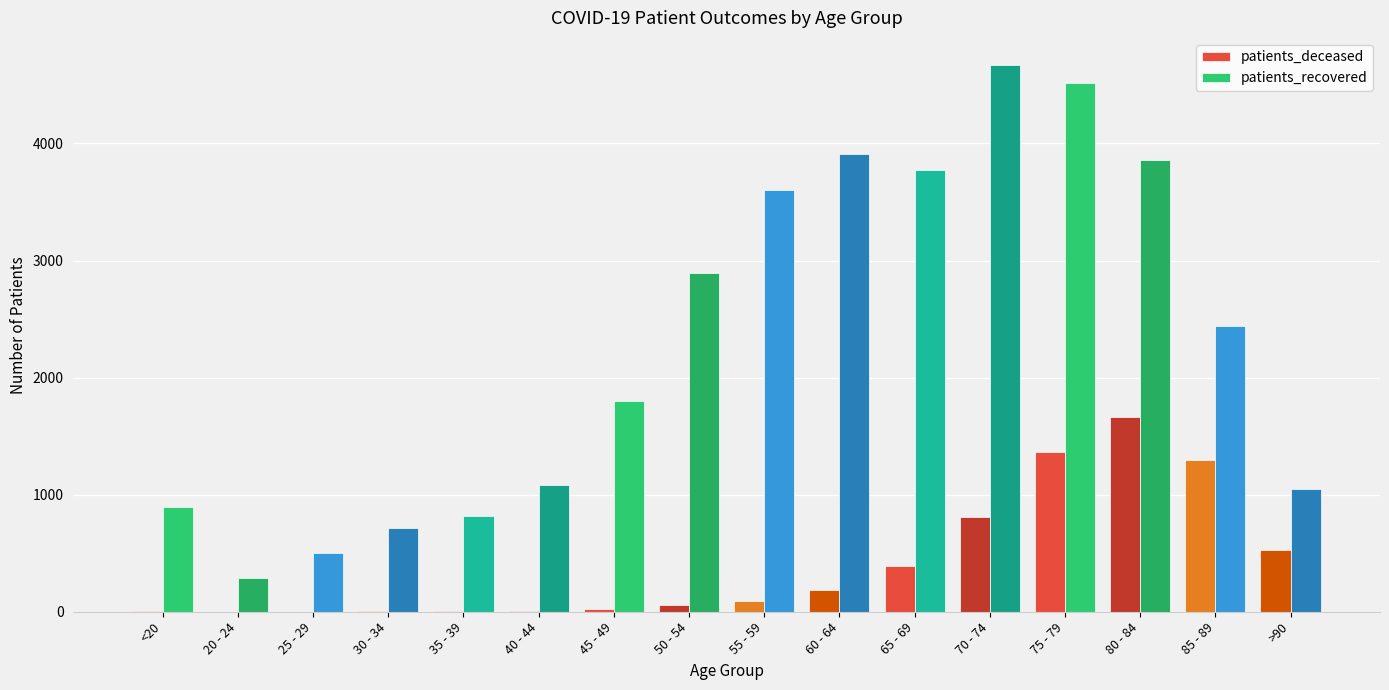

What is the greatest value displayed?

4668